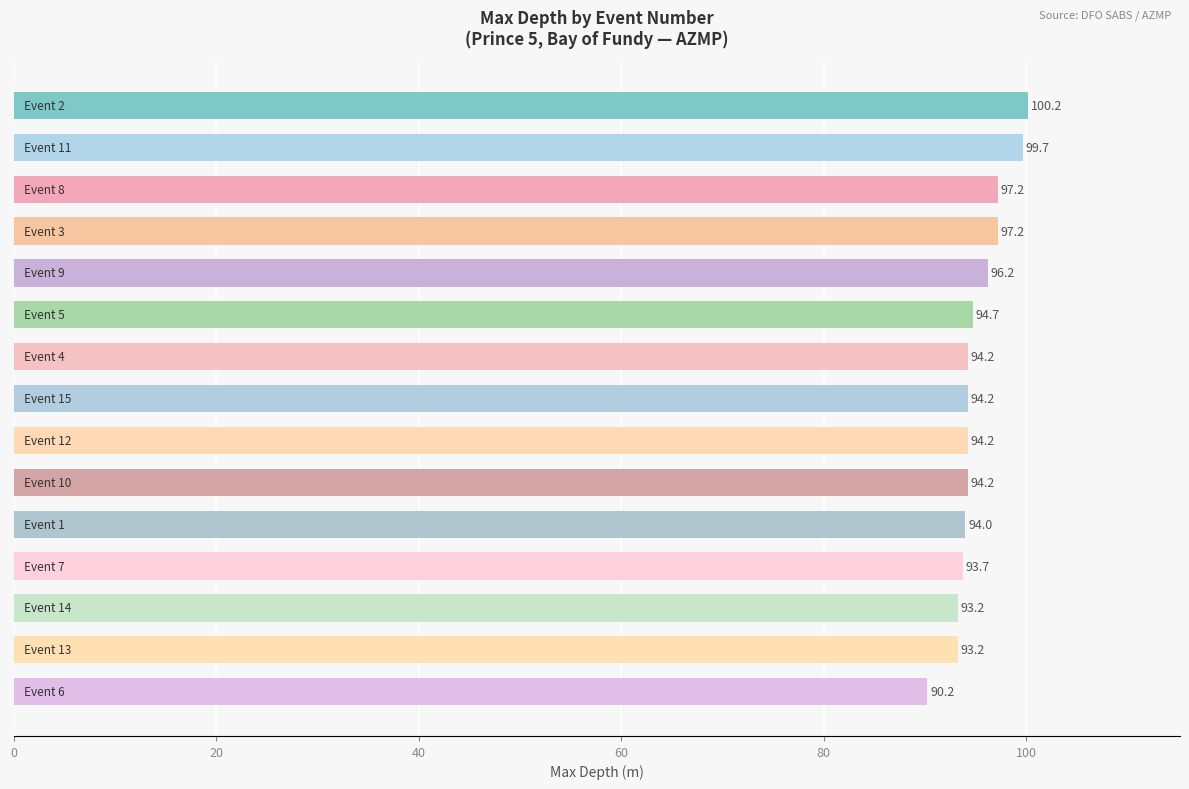

What is the value of the 13th bar from the top?

93.2